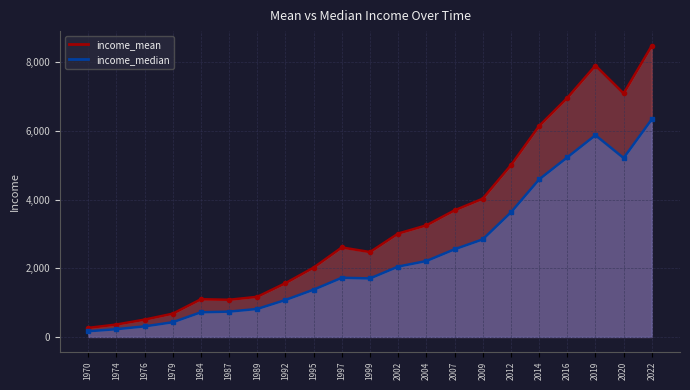

List the labels in order of income_mean value, smallest first.

1970, 1974, 1976, 1979, 1987, 1984, 1989, 1992, 1995, 1999, 1997, 2002, 2004, 2007, 2009, 2012, 2014, 2016, 2020, 2019, 2022